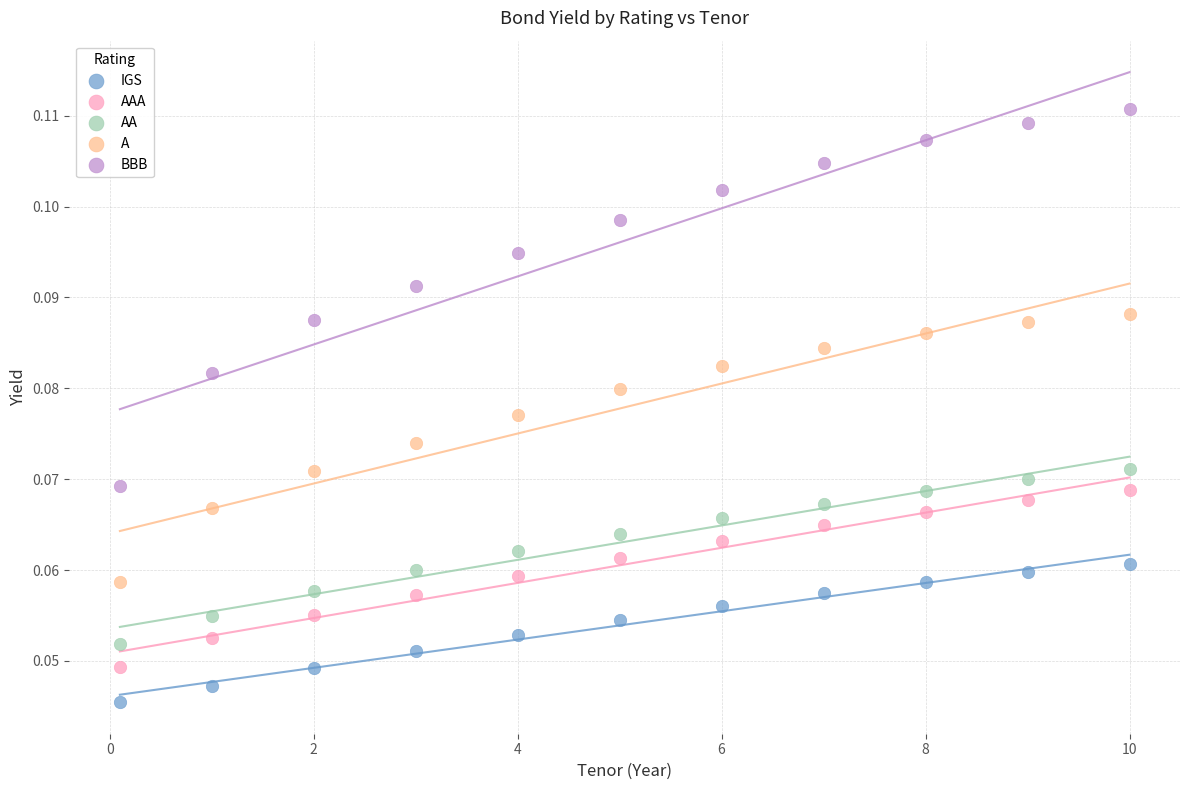

Which series reaches the maximum Y coordinate?

BBB